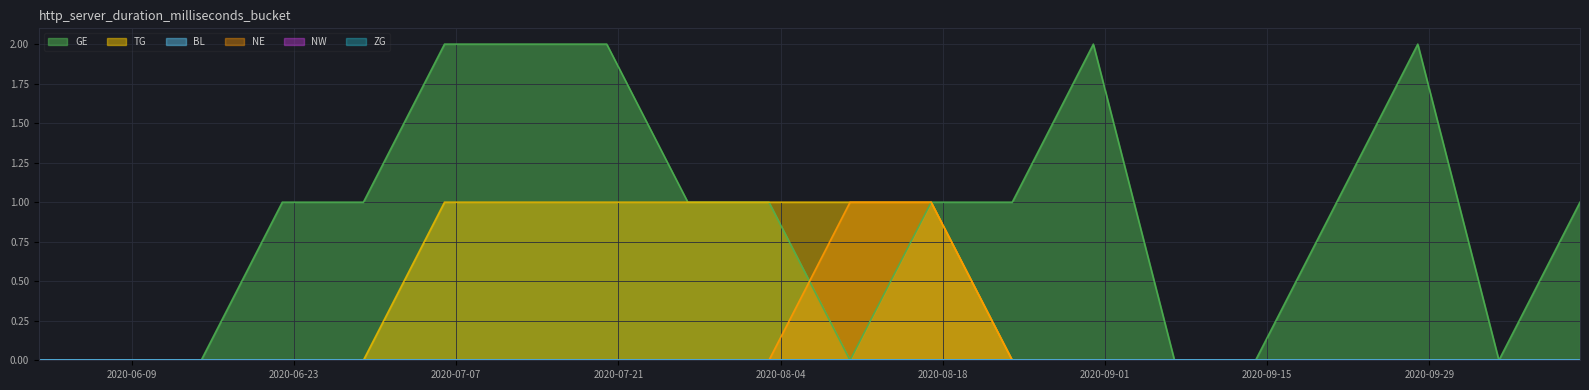

At how many categories does at least one series exceed 1?

3